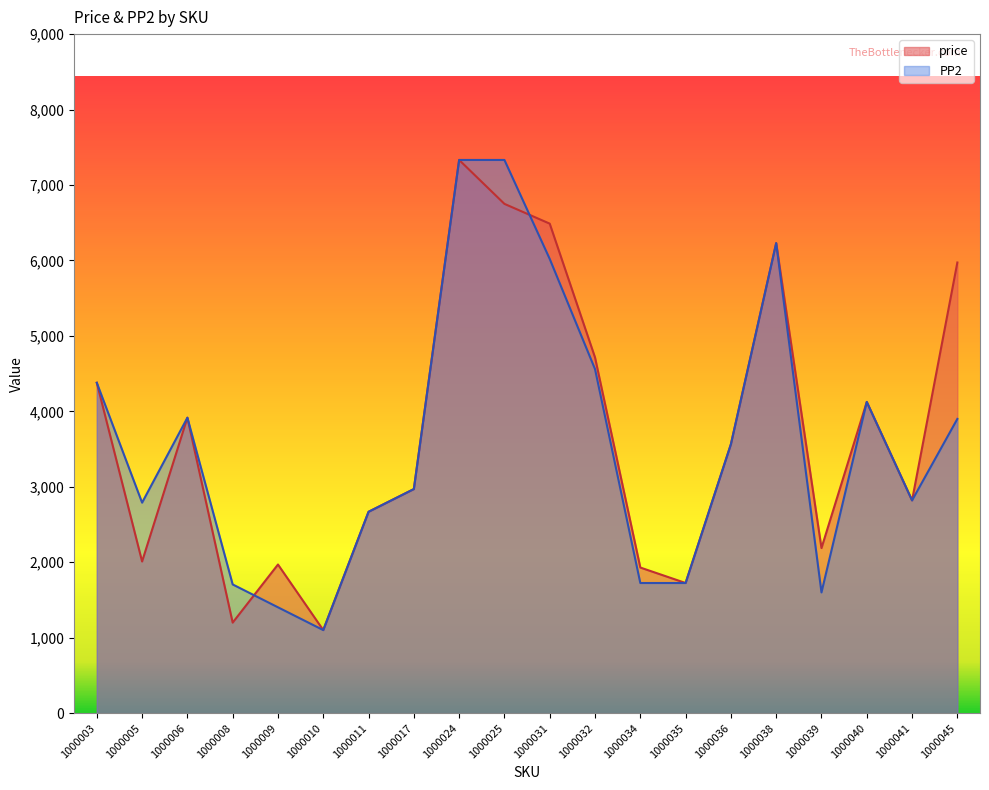

Where do price and PP2 first cross each other?

1000008 and 1000009